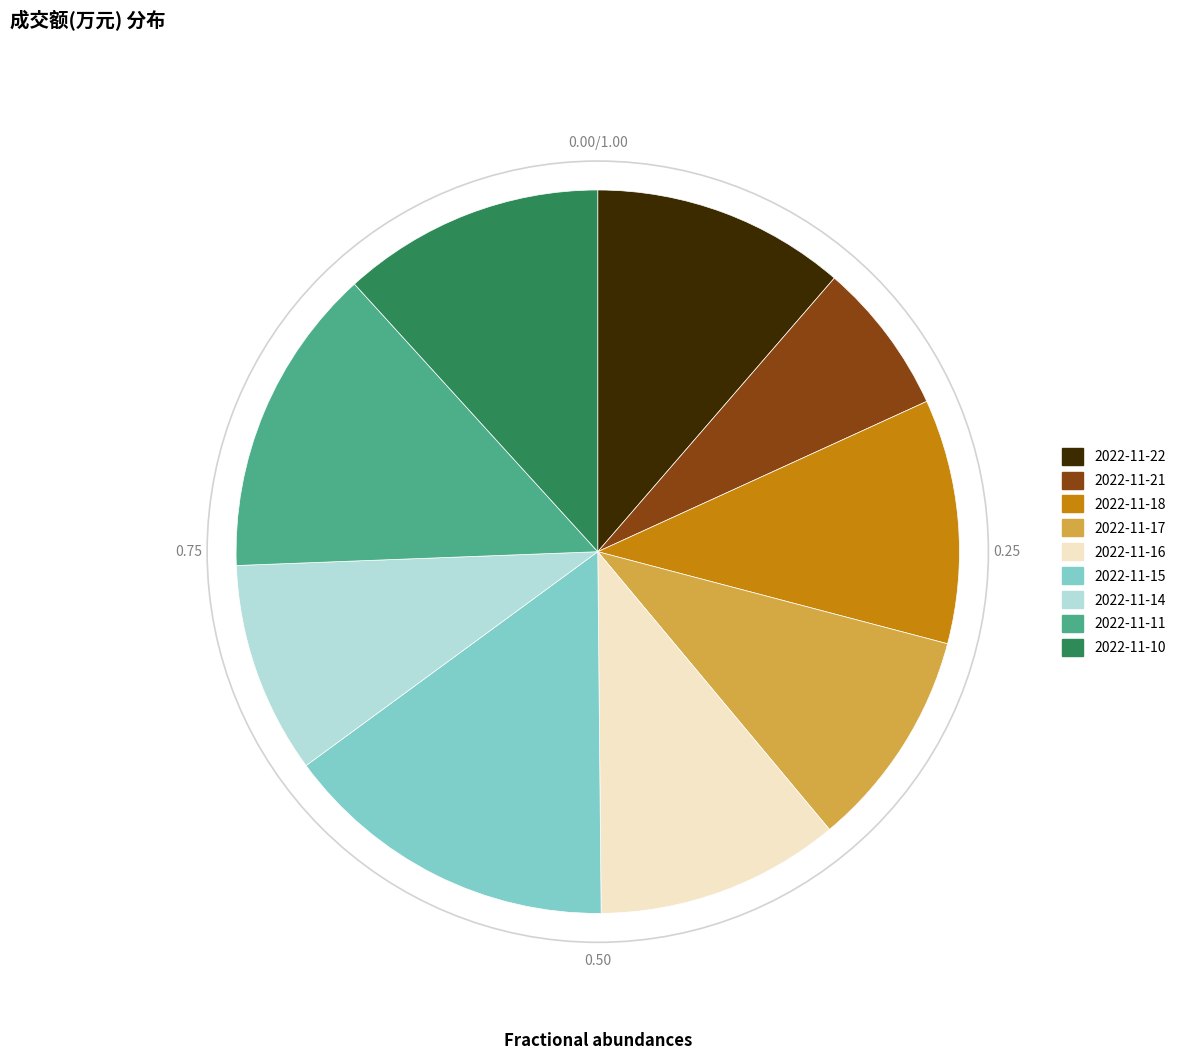

The 2022-11-17 slice represents 10% of the pie. True or false?

True